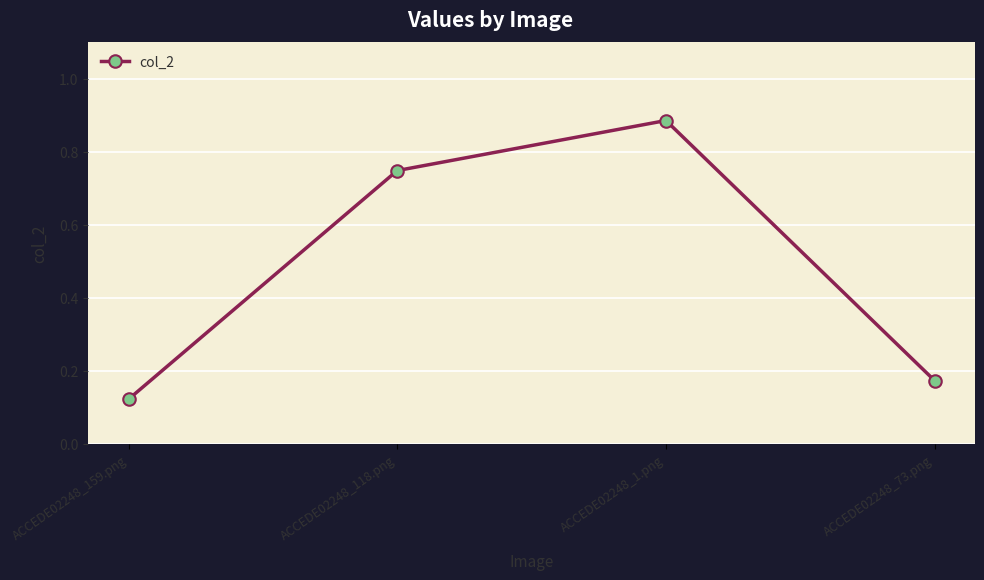

How many values are between 0 and 1?

4